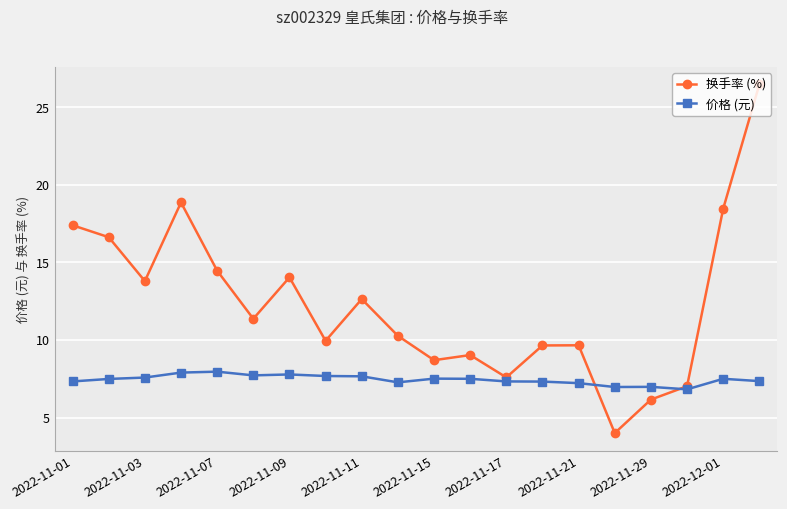

What is the average value of the 价格 (元) series?

7.4